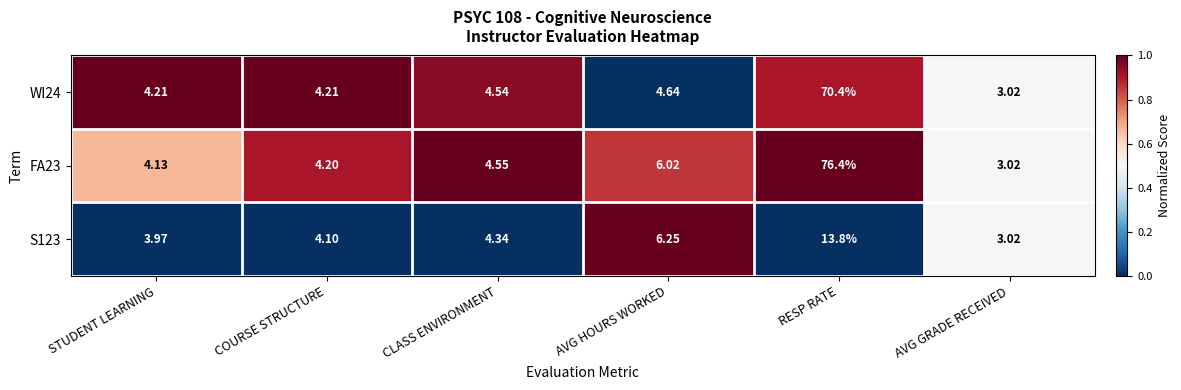

Which series has the widest spread of values?

FA23